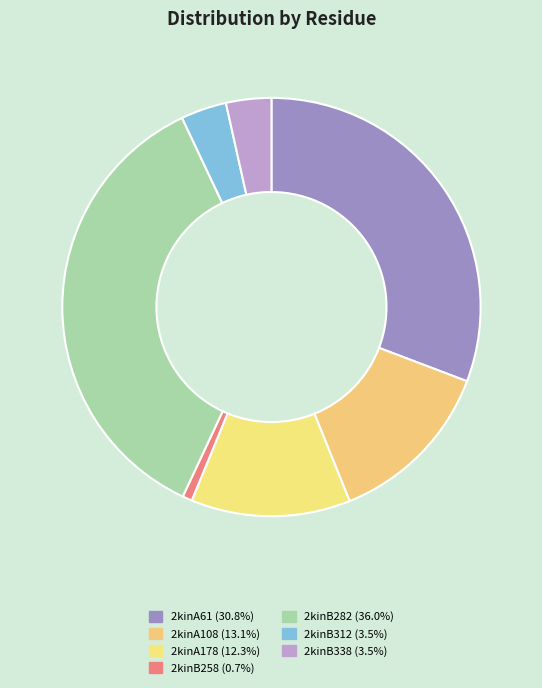

Does 2kinA178 account for over 50% of the chart?

No